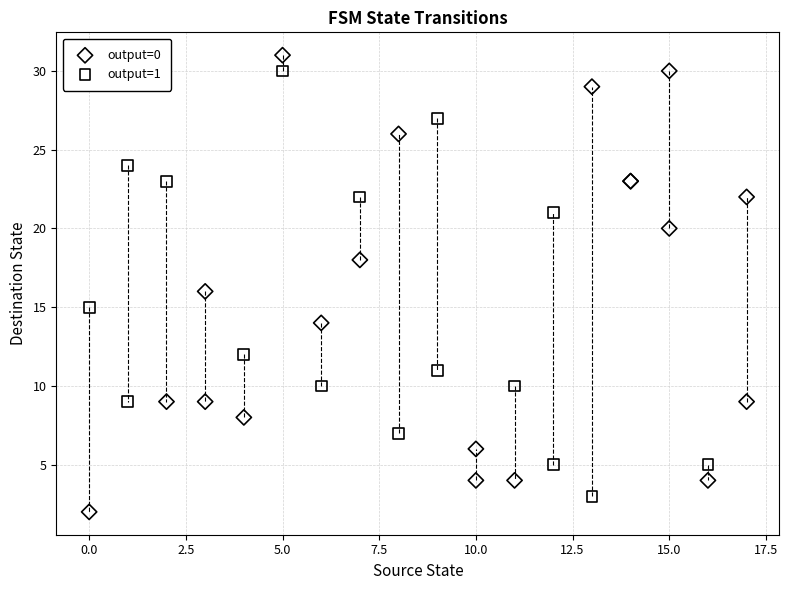

Which series reaches the maximum Y coordinate?

output=0